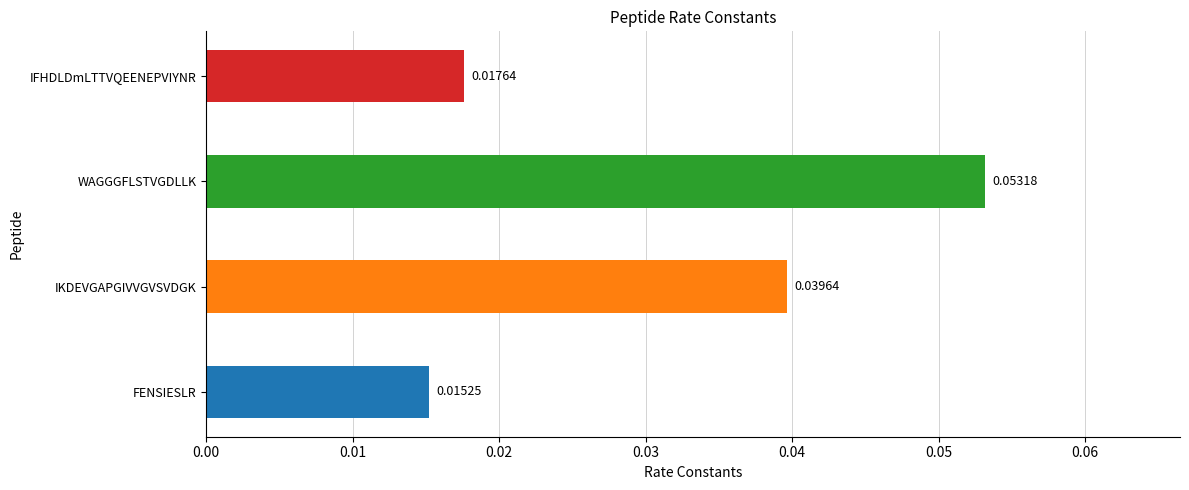

Which has a higher value, FENSIESLR or WAGGGFLSTVGDLLK?

WAGGGFLSTVGDLLK